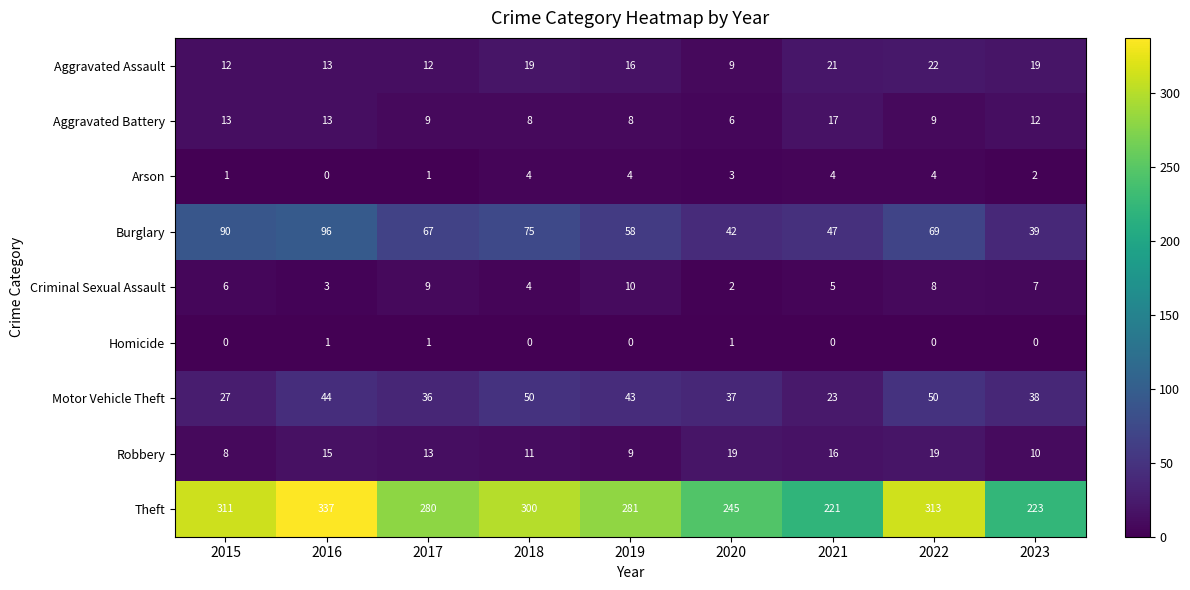

Rank the series by their maximum value, from highest to lowest.

Theft, Burglary, Motor Vehicle Theft, Aggravated Assault, Robbery, Aggravated Battery, Criminal Sexual Assault, Arson, Homicide